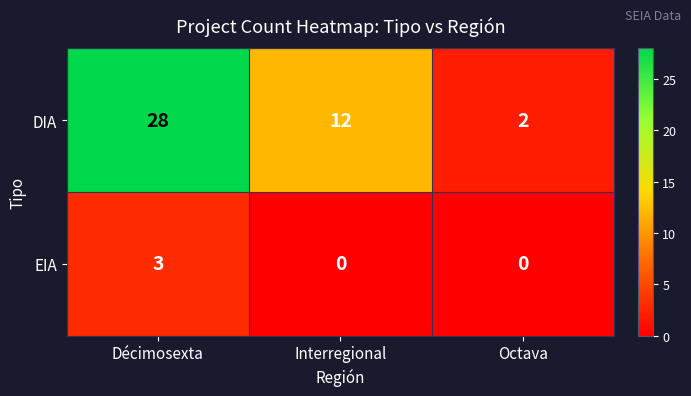

How many EIA values are between 0 and 3?

3